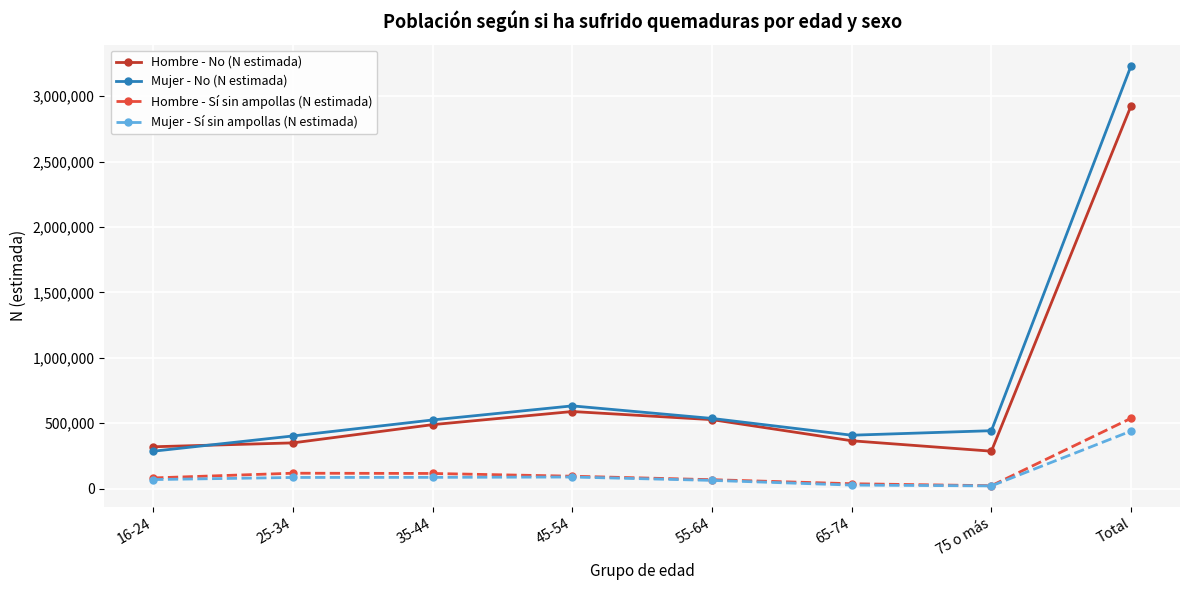

What is the lowest value of the Hombre - No (N estimada) series?

286154